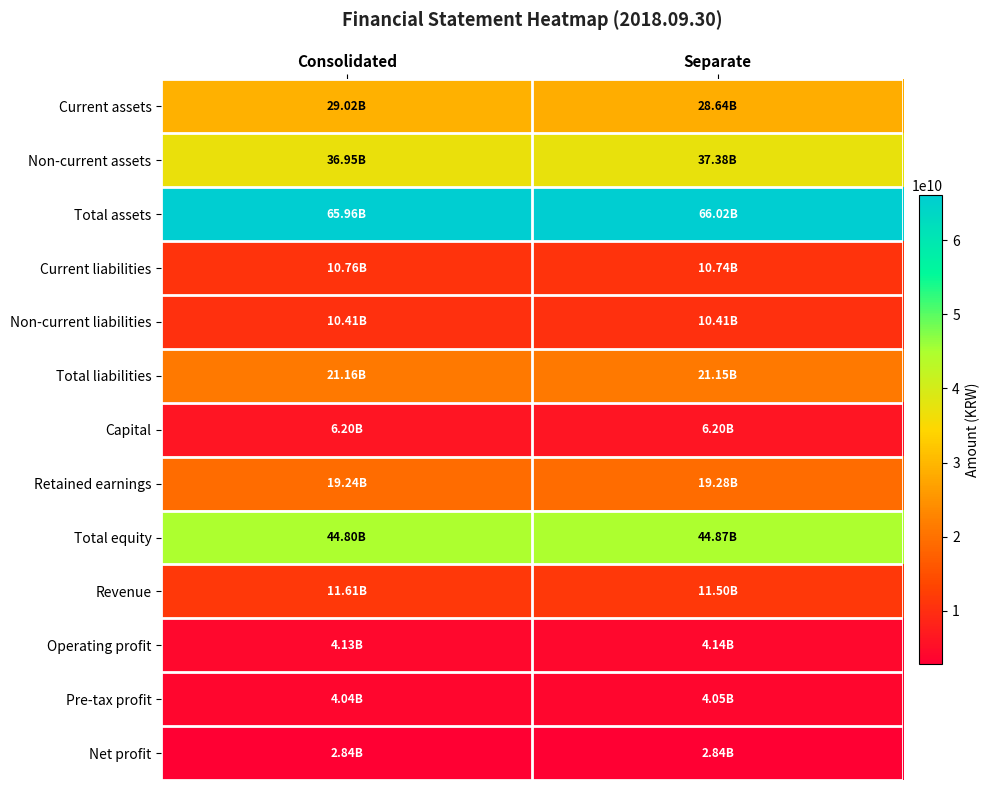

How many categories are shown in the chart?

2